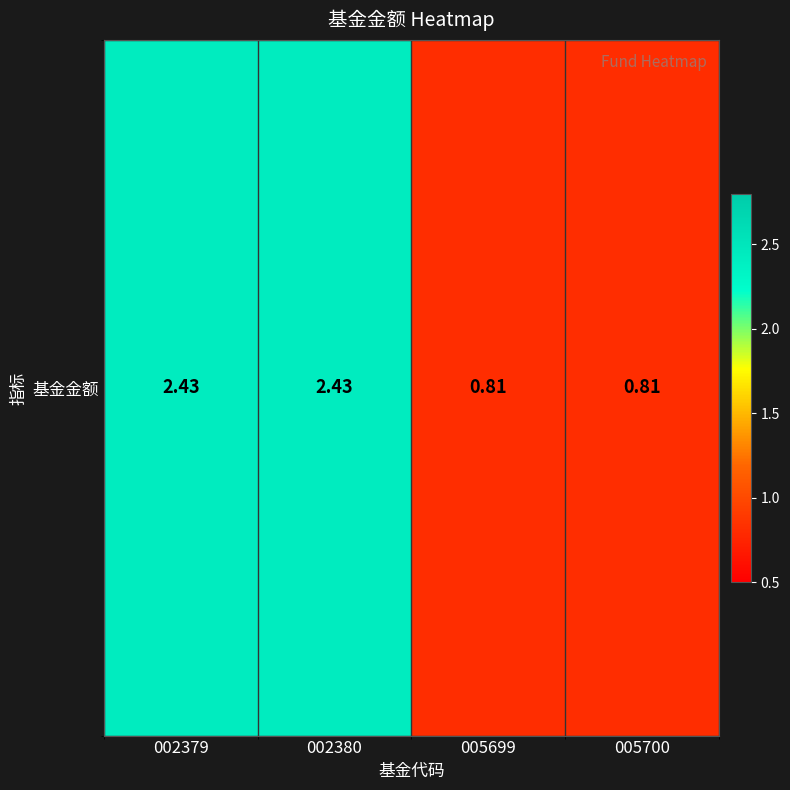

Where is the data nearest to the value 1?

005699